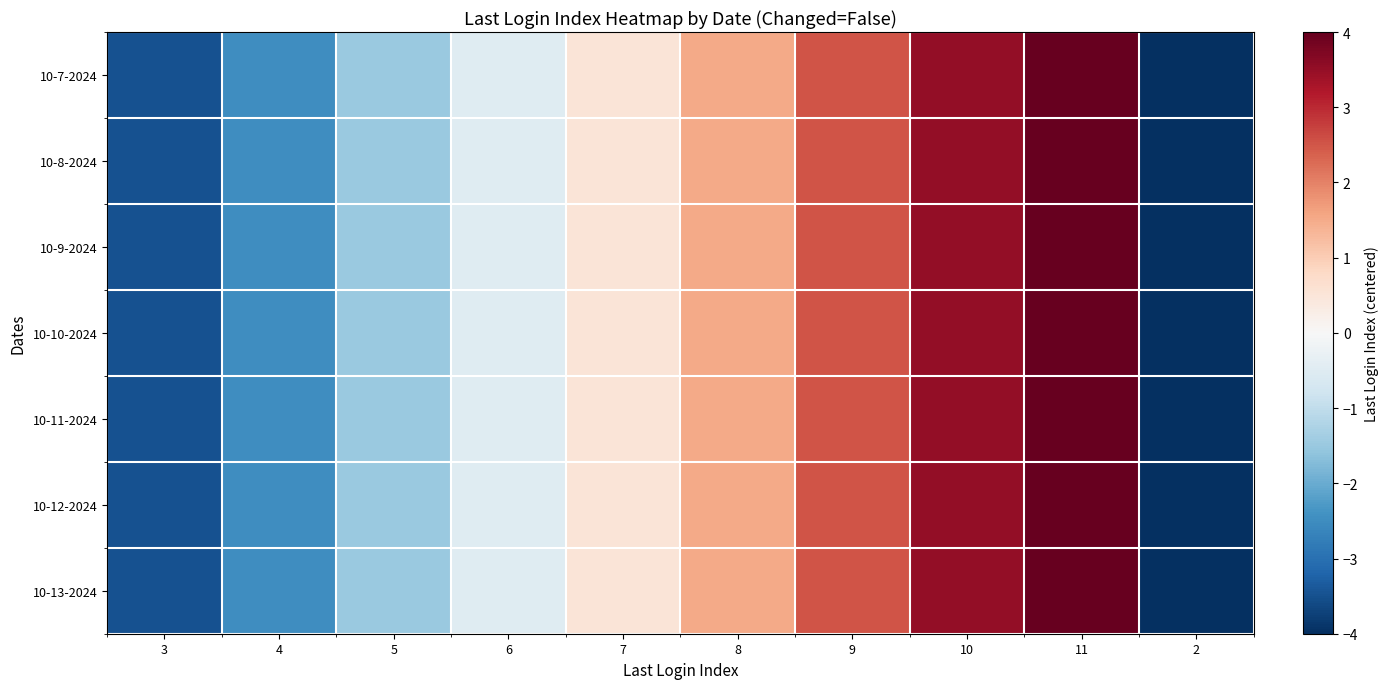

At which category does the chart reach its peak across all series?

11